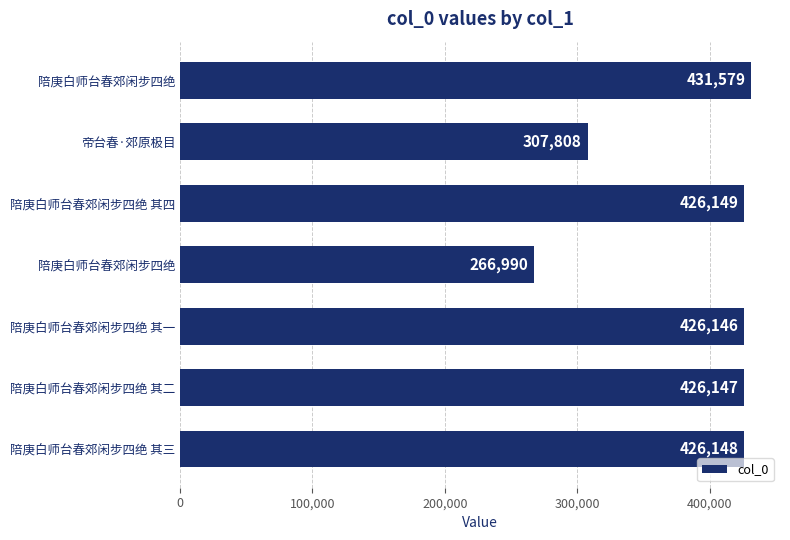

How many bars are there in total?

7